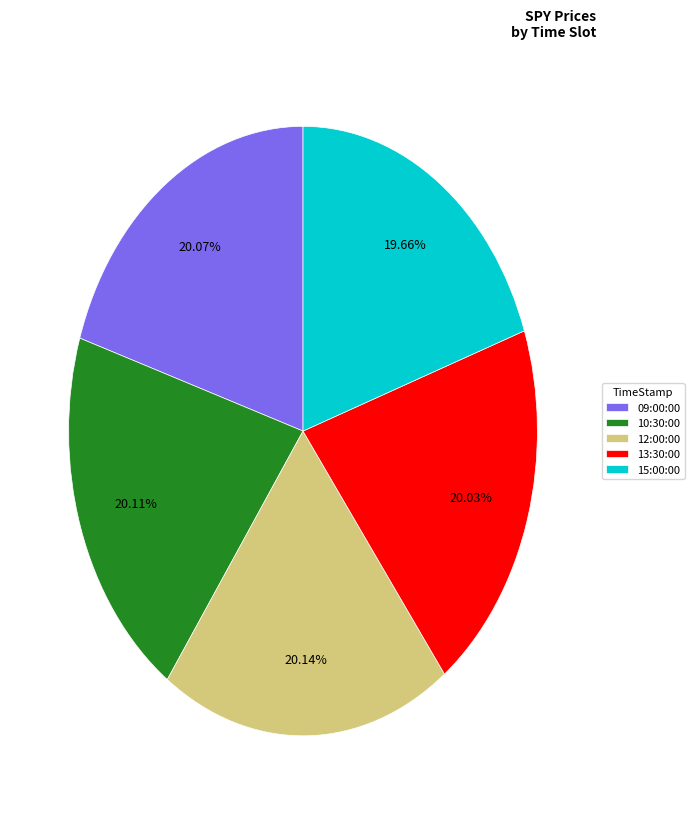

To the nearest percent, what is the combined percentage of 15:00:00 and 13:30:00?

40%